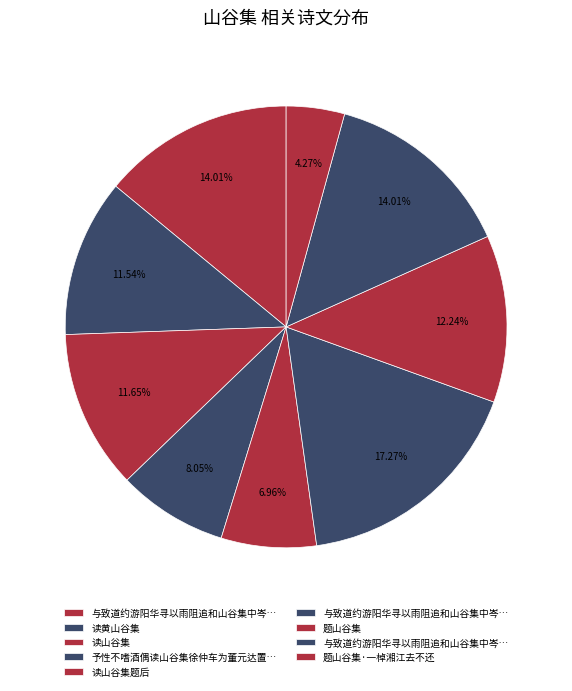

Which slice is the largest?

与致道约游阳华寻以雨阻追和山谷集中岑公涧二绝句韵